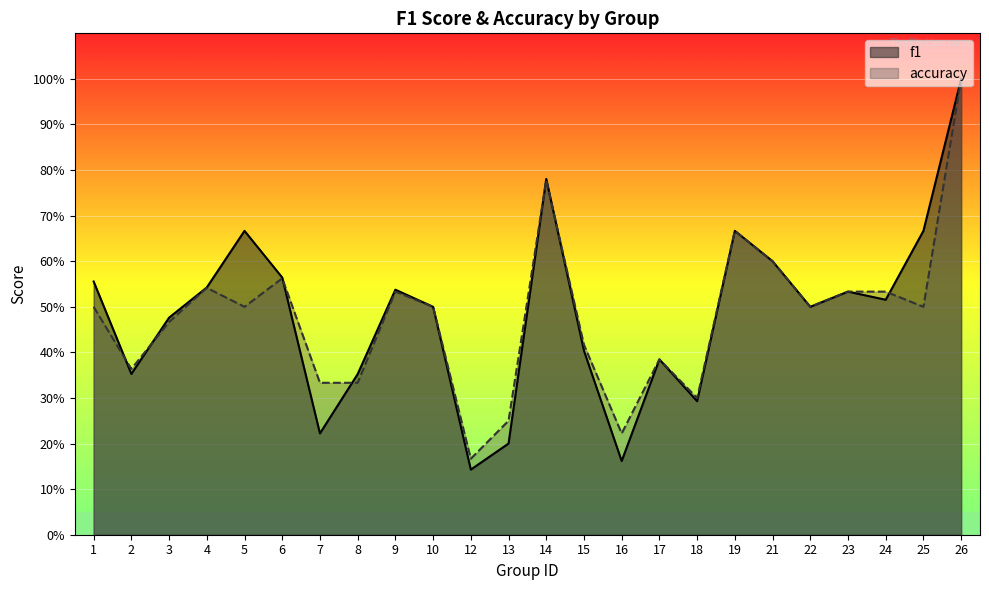

Reading left to right, list all the values displayed in this chart.

f1: 1=0.6	2=0.4	3=0.5	4=0.5	5=0.7	6=0.6	7=0.2	8=0.4	9=0.5	10=0.5	12=0.1	13=0.2	14=0.8	15=0.4	16=0.2	17=0.4	18=0.3	19=0.7	21=0.6	22=0.5	23=0.5	24=0.5	25=0.7	26=1.0
accuracy: 1=0.5	2=0.4	3=0.5	4=0.5	5=0.5	6=0.6	7=0.3	8=0.3	9=0.5	10=0.5	12=0.2	13=0.2	14=0.8	15=0.4	16=0.2	17=0.4	18=0.3	19=0.7	21=0.6	22=0.5	23=0.5	24=0.5	25=0.5	26=1.0